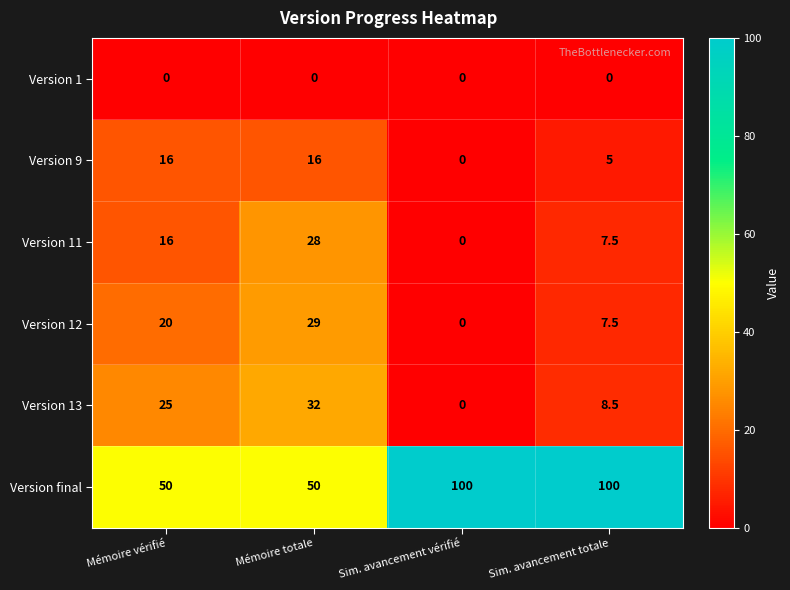

Reading left to right, what are all the values shown in this chart?

Version 1: 0.0	0.0	0.0	0.0
Version 9: 16.0	16.0	0.0	5.0
Version 11: 16.0	28.0	0.0	7.5
Version 12: 20.0	29.0	0.0	7.5
Version 13: 25.0	32.0	0.0	8.5
Version final: 50.0	50.0	100.0	100.0